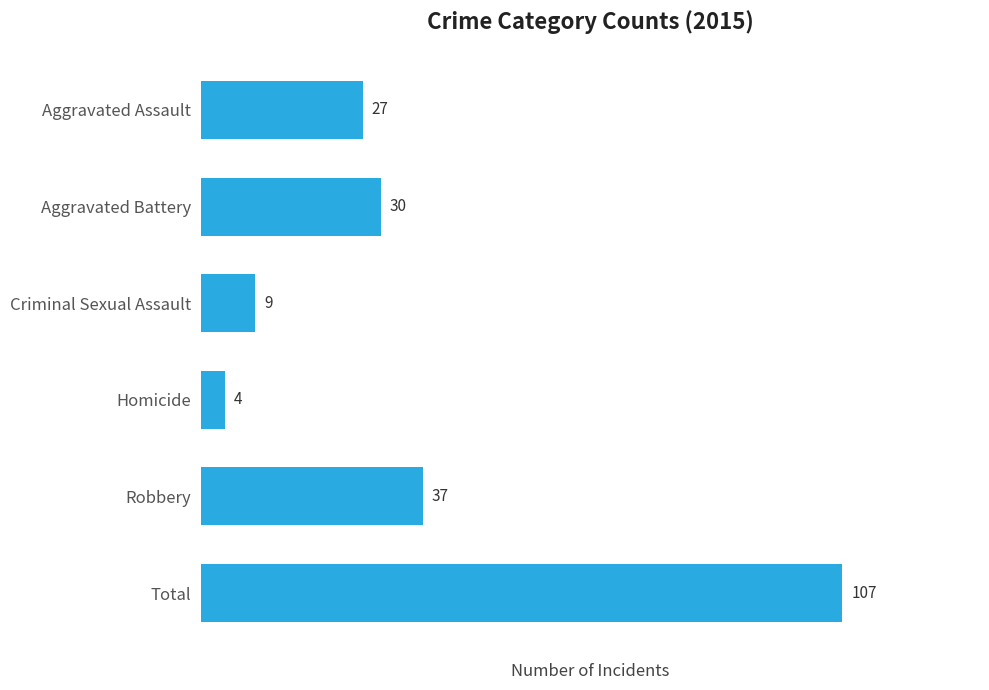

How many distinct data groups are displayed?

1